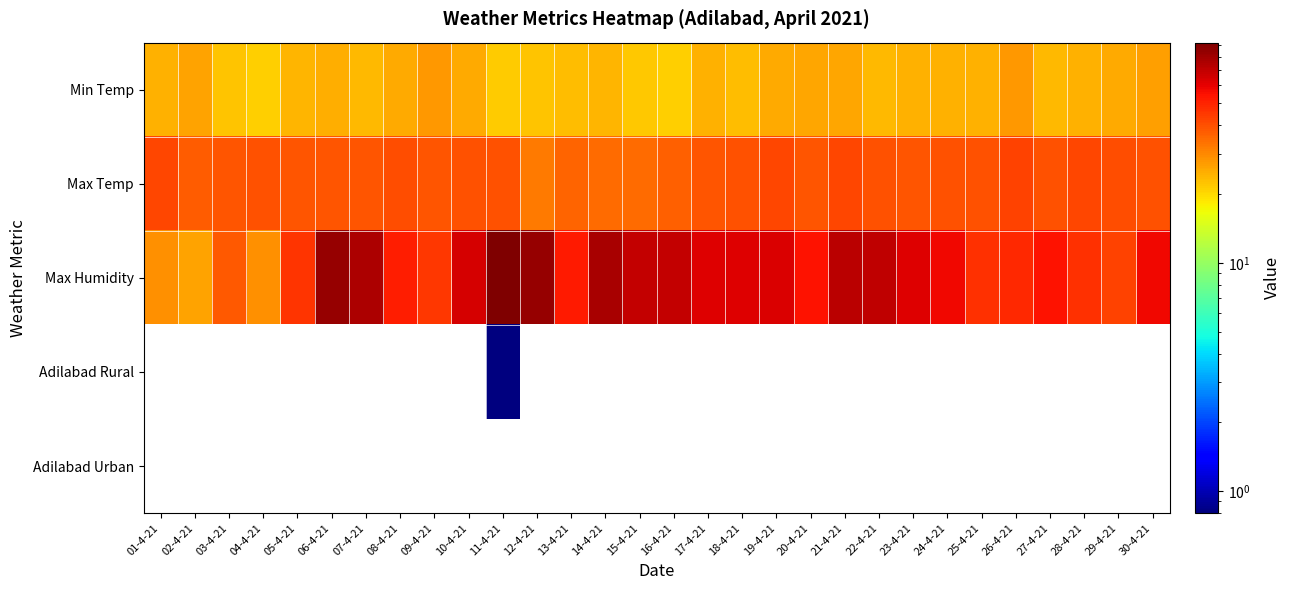

What is the maximum value shown in the chart?

92.2